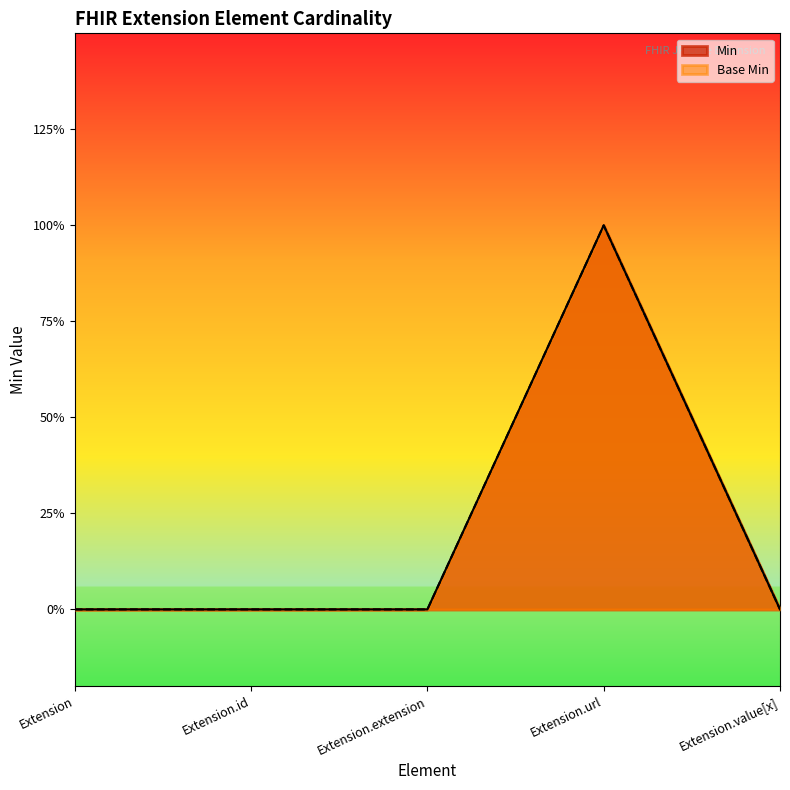

Which series changed the most between Extension.id and Extension.value[x]?

Min